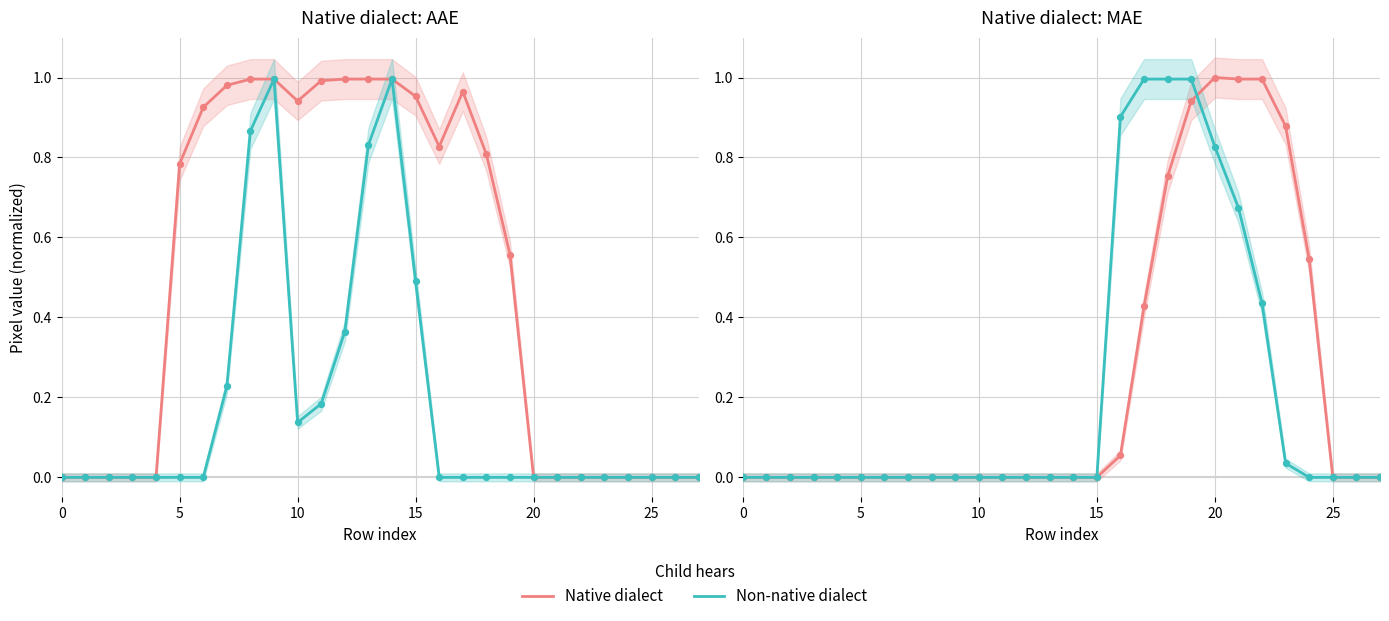

Which series has the largest Y range (max minus min)?

Native dialect